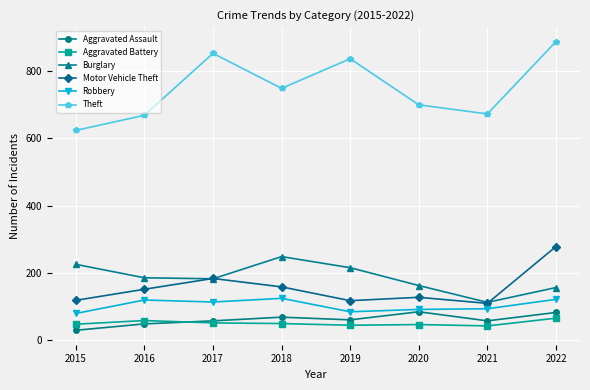

The Motor Vehicle Theft series shows 128 at 2020. True or false?

True